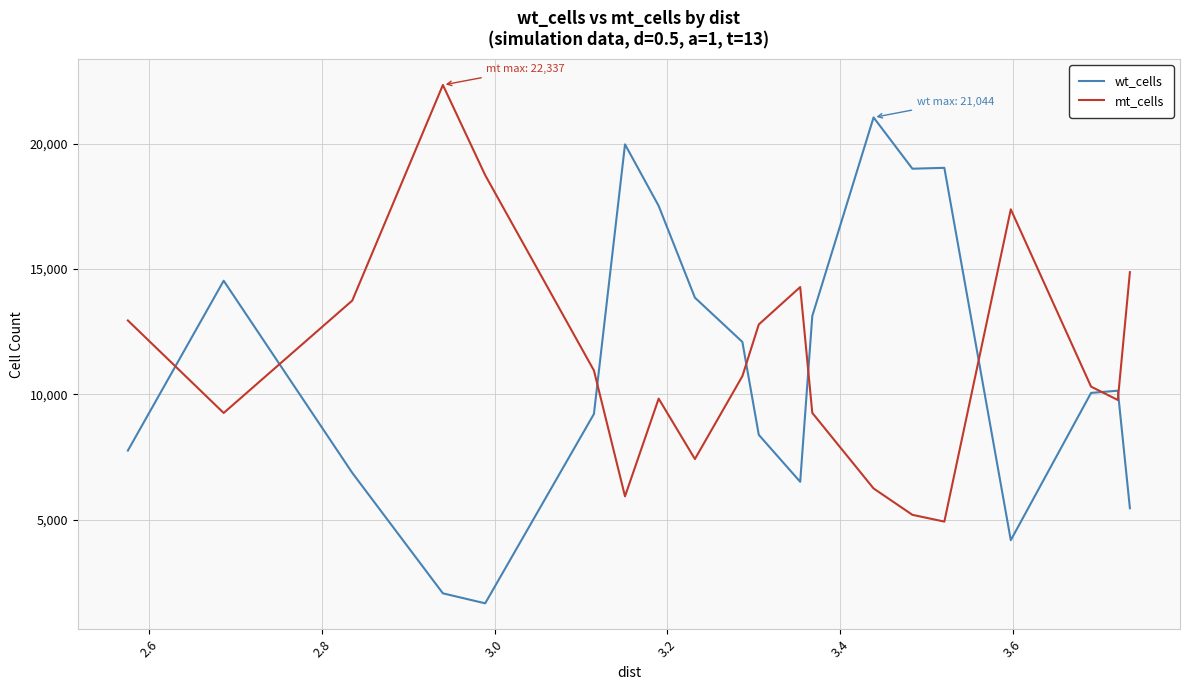

Does the chart display data point markers on the line(s)?

No